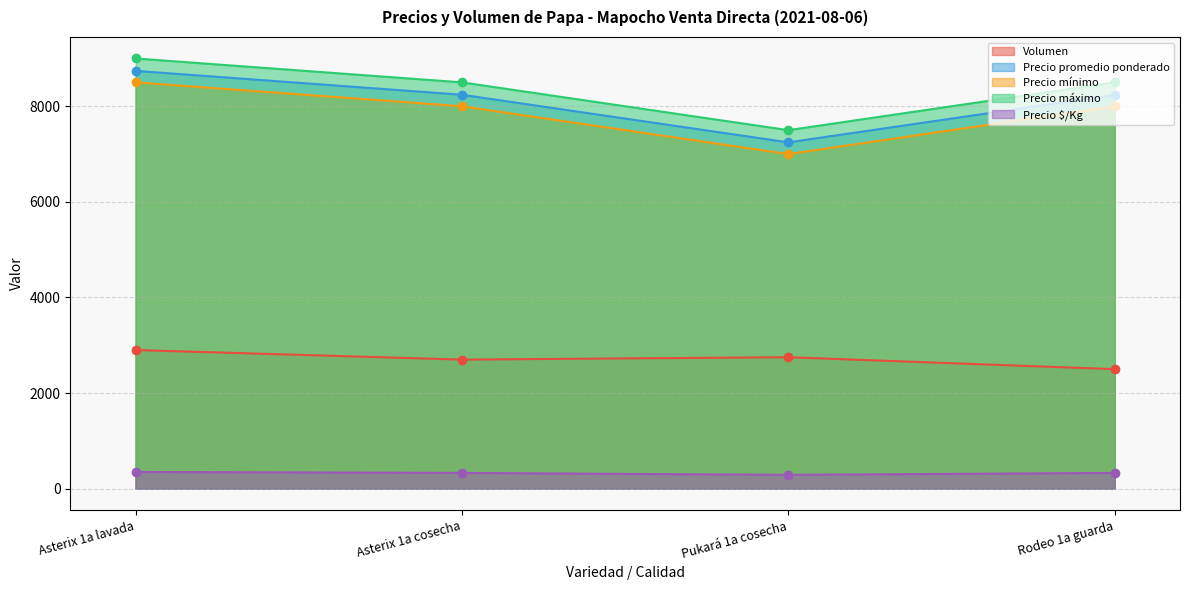

What is the difference between the Volumen values at Asterix 1a cosecha and Asterix 1a lavada?

200